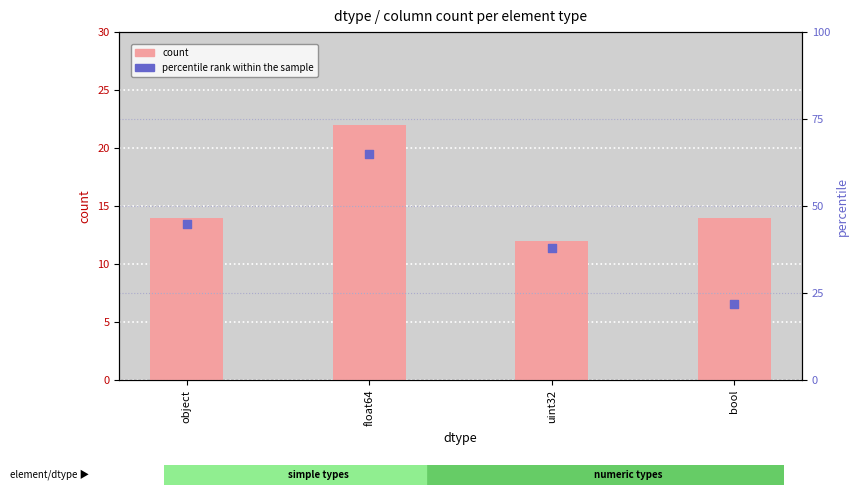

What is the total value across all series at float64?

87